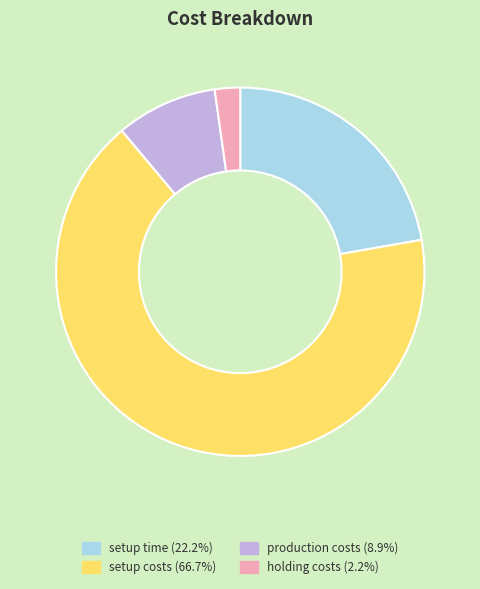

Which category has the smallest portion of the pie?

holding costs